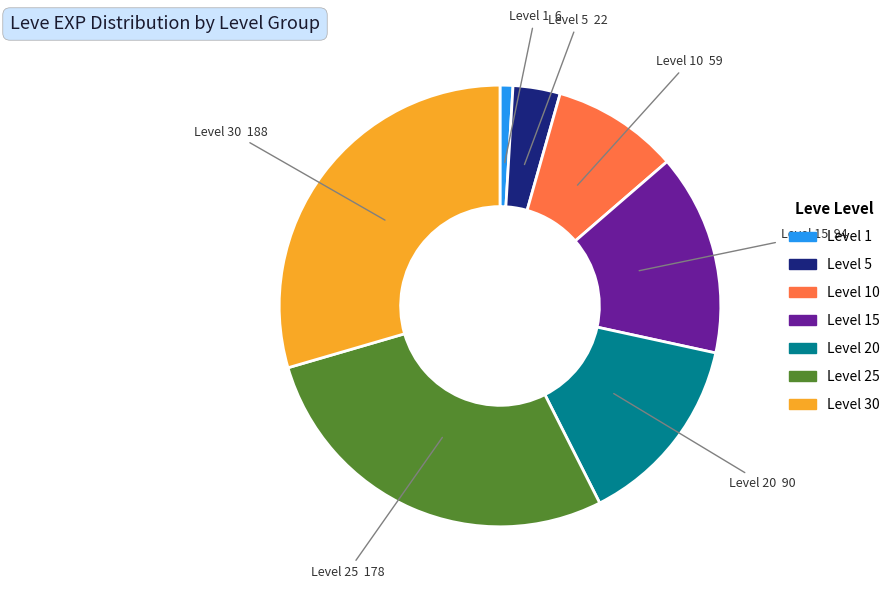

Is there any slice that represents more than half of the pie?

No